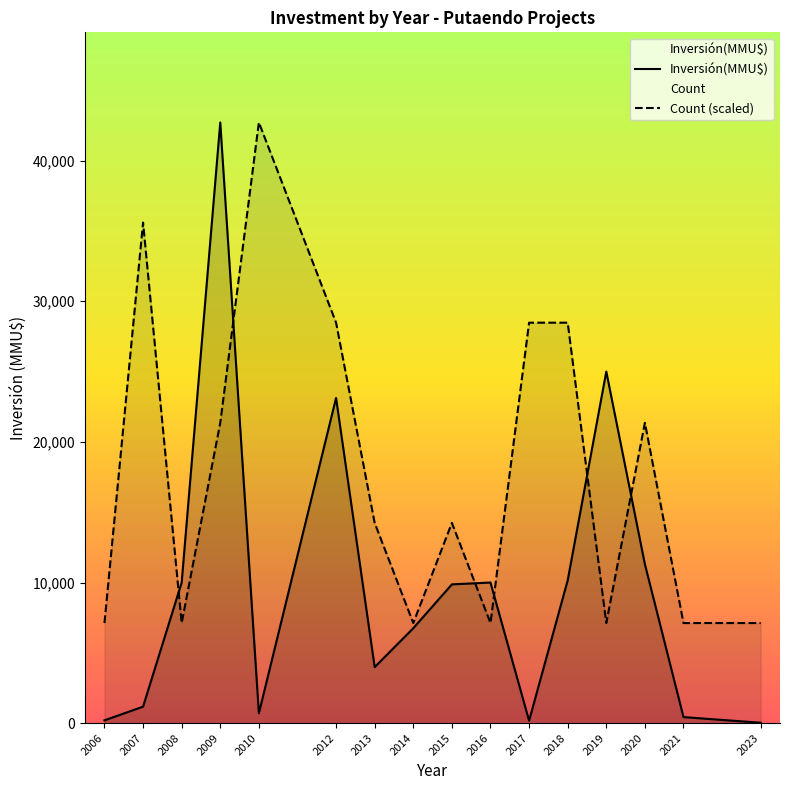

Is it true that Count (scaled) equals 7119.3 at 2014?

True